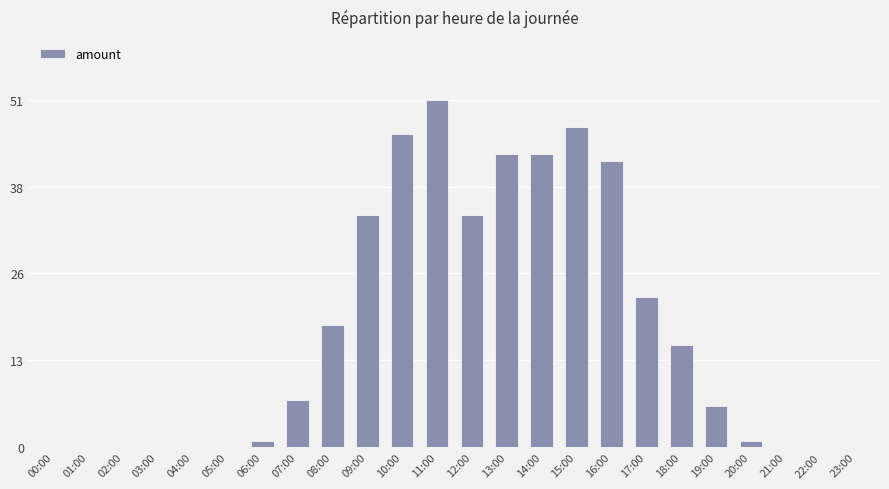

The value at 03:00 is 0. True or false?

True